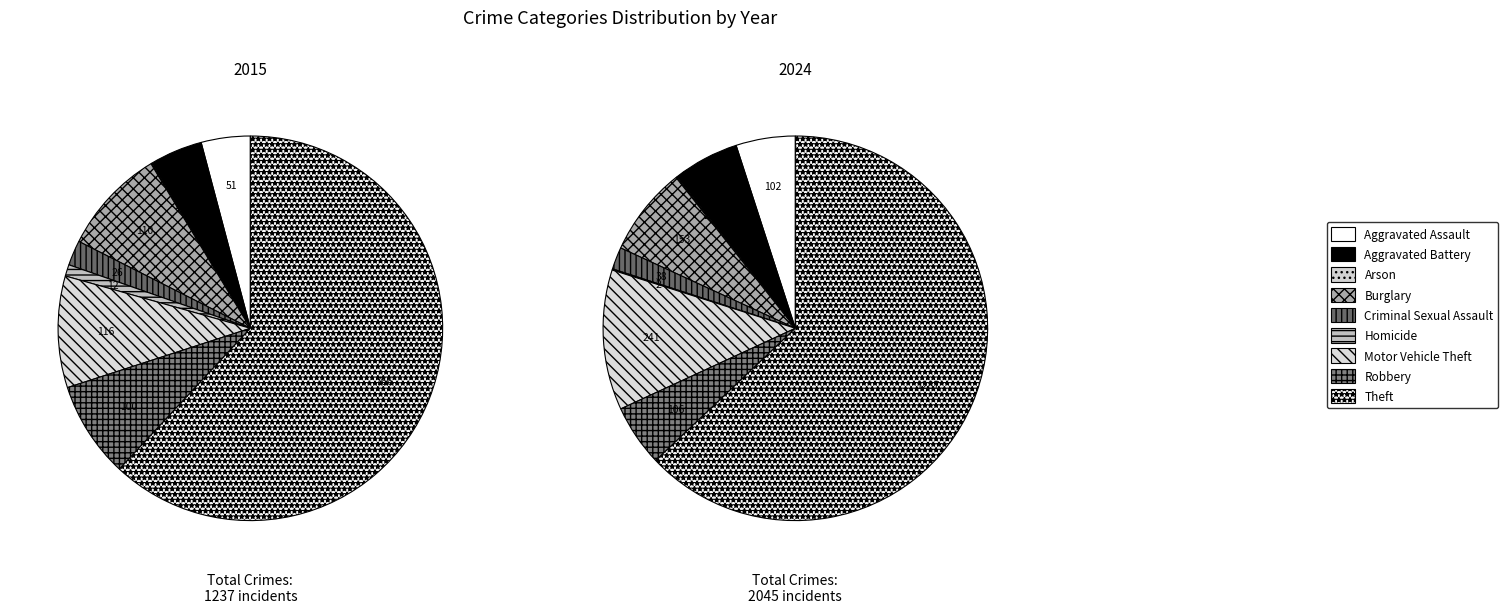

True or false: Aggravated Battery accounts for 6% of the total.

True